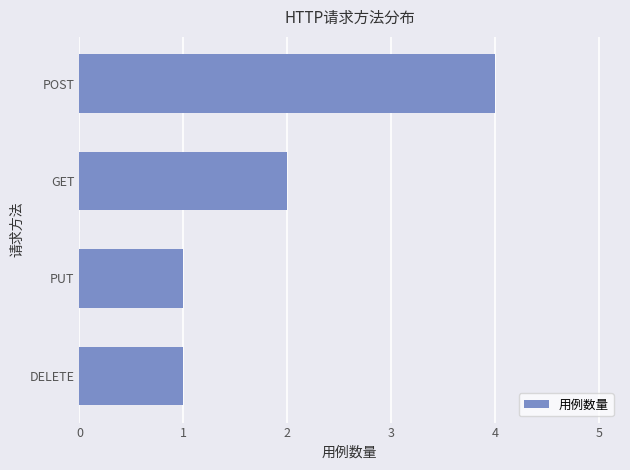

The chart shows a value of 3 at GET. True or false?

False